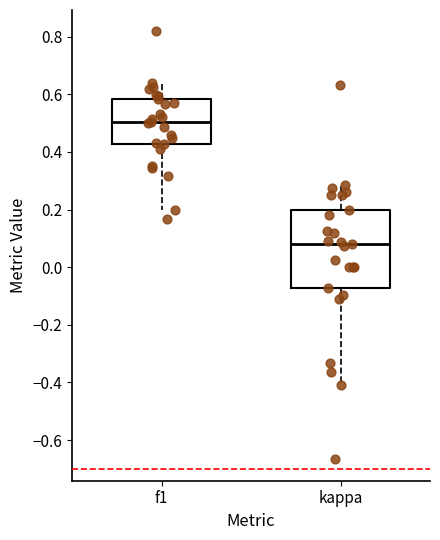

Where does the median line of the box for f1 sit on the y-axis? The values are not printed on the chart, so give them approximately, as read against the axis.

0.50